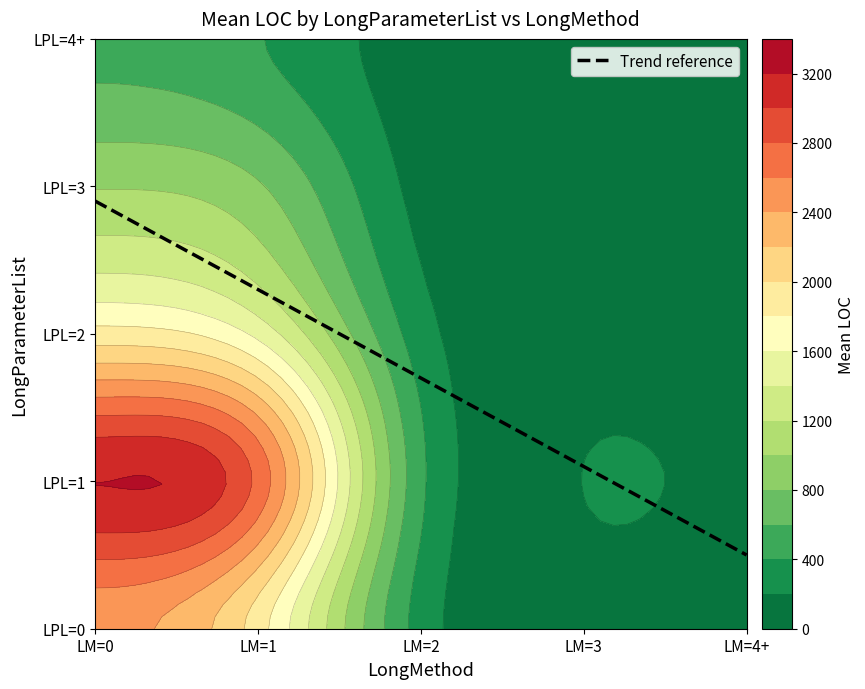

Rank the categories by value from lowest to highest.

4_4, 4_3, 3_4, 3_3, 2_4, 0_4, 4_2, 2_3, 0_3, 3_2, 1_4, 1_3, 2_2, 0_2, 4_1, 1_2, 4_0, 3_1, 3_0, 2_1, 2_0, 0_1, 0_0, 1_1, 1_0